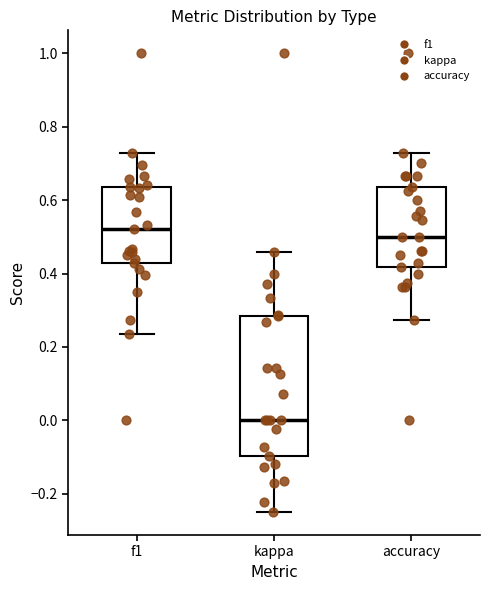

Which box has the lowest median line?

kappa